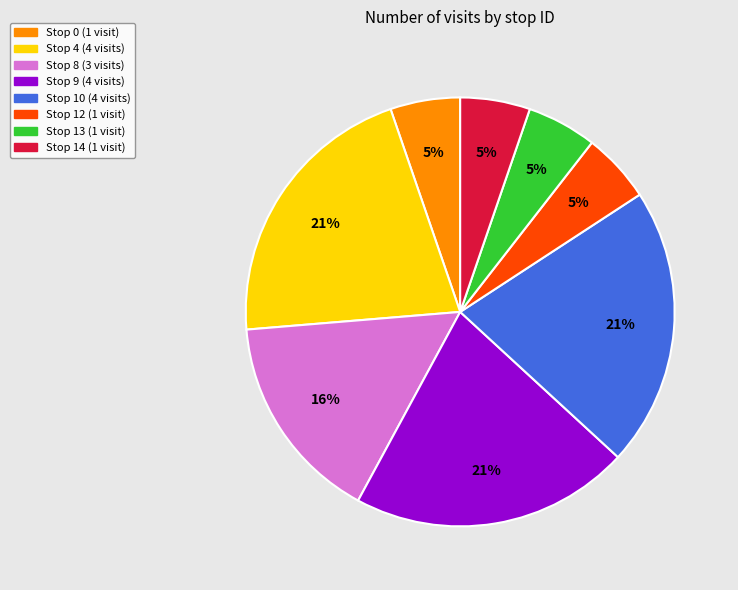

True or false: Stop 10 accounts for 12% of the total.

False